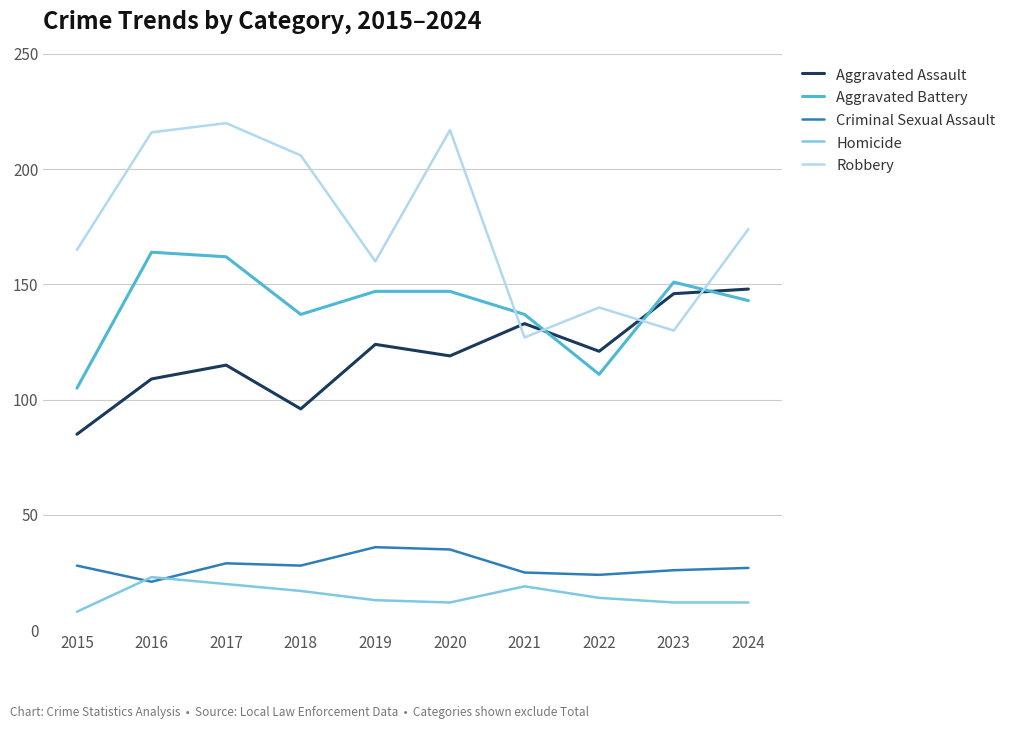

At how many categories does at least one series exceed 202?

4